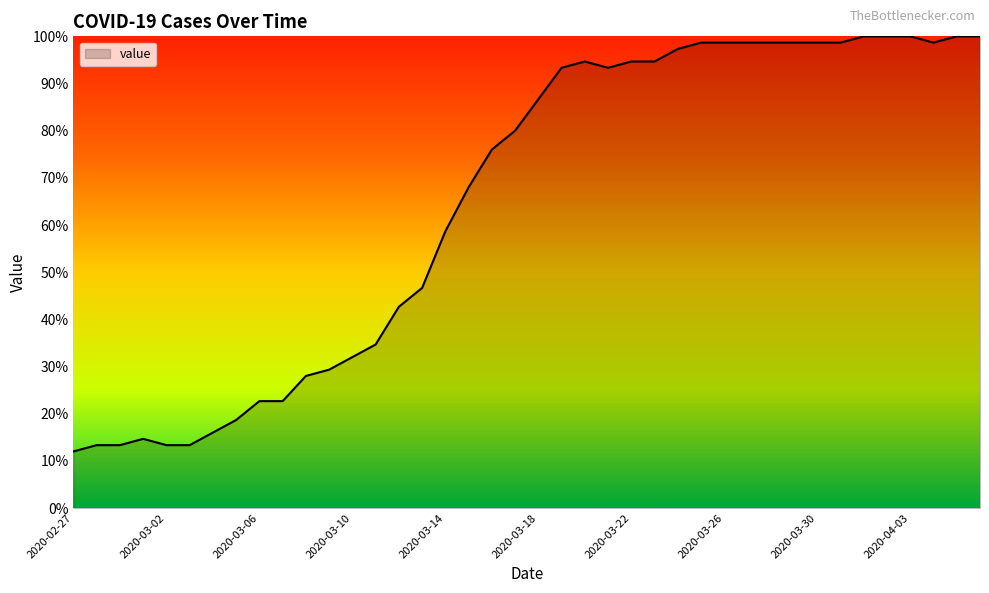

What is the smallest value displayed?

12.0